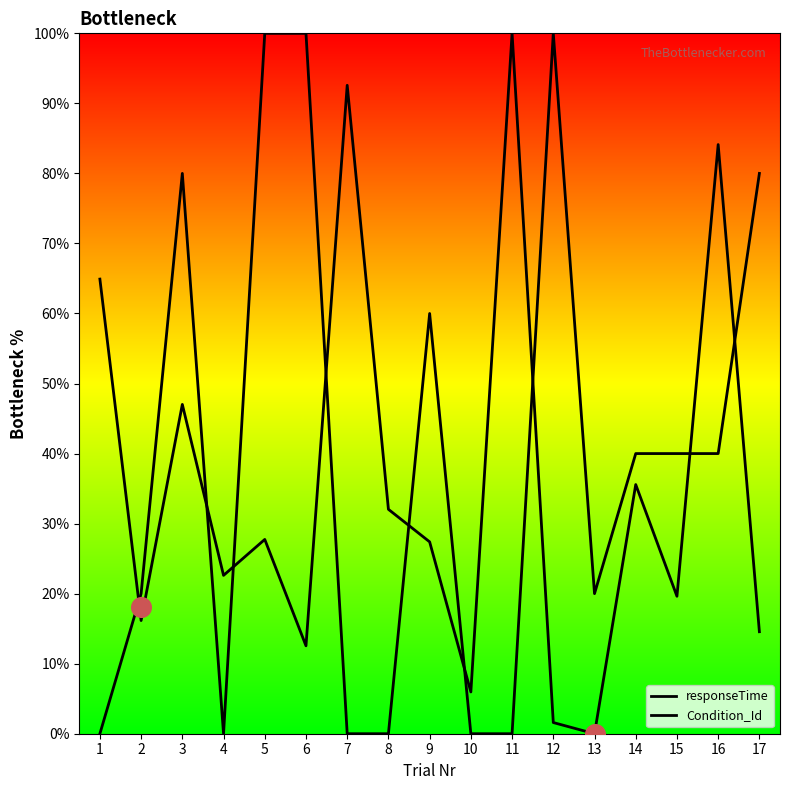

Which series contains the lowest Y value?

responseTime